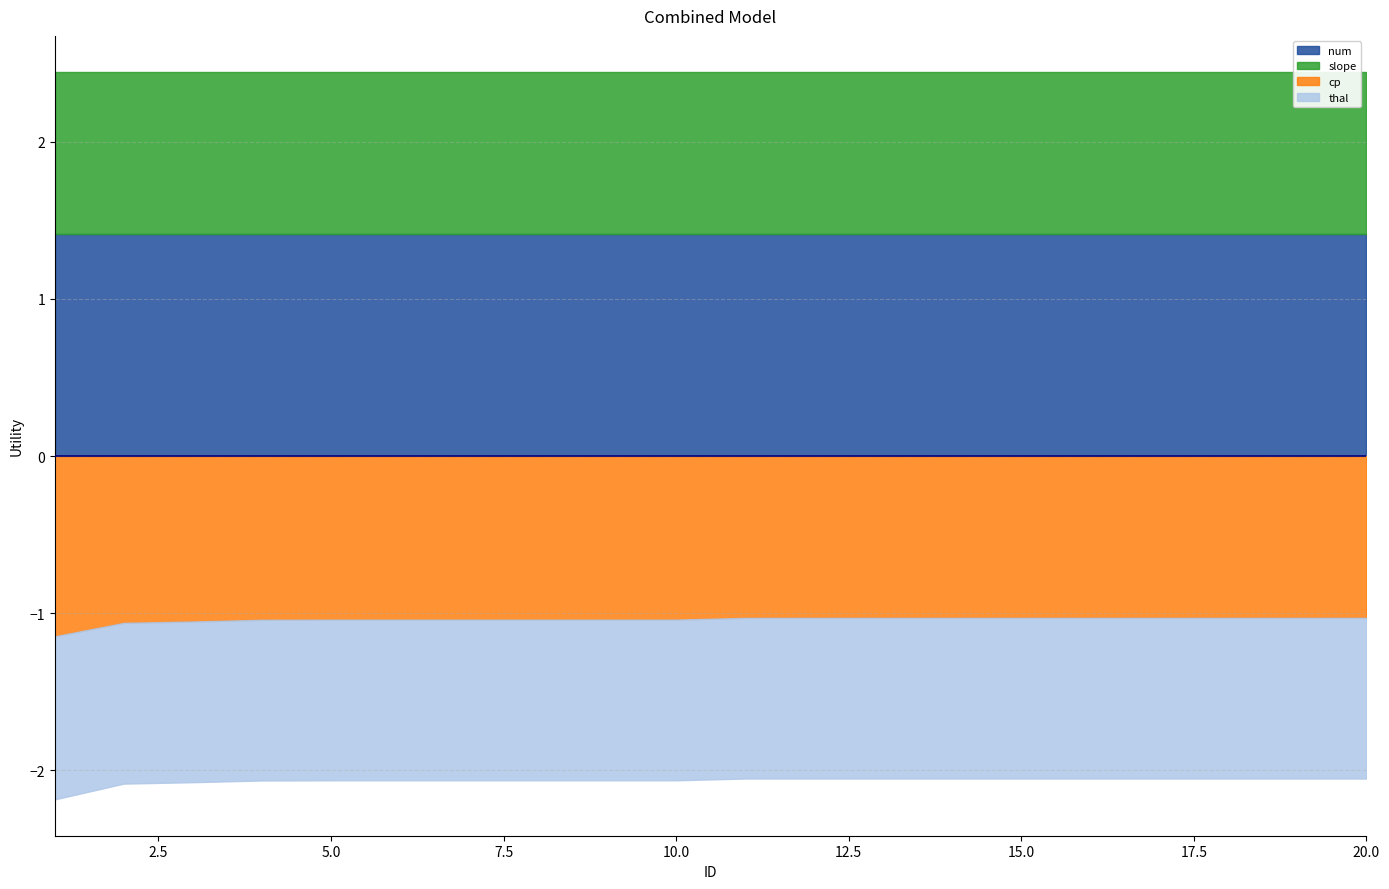

What is the minimum value for cp?

1.0